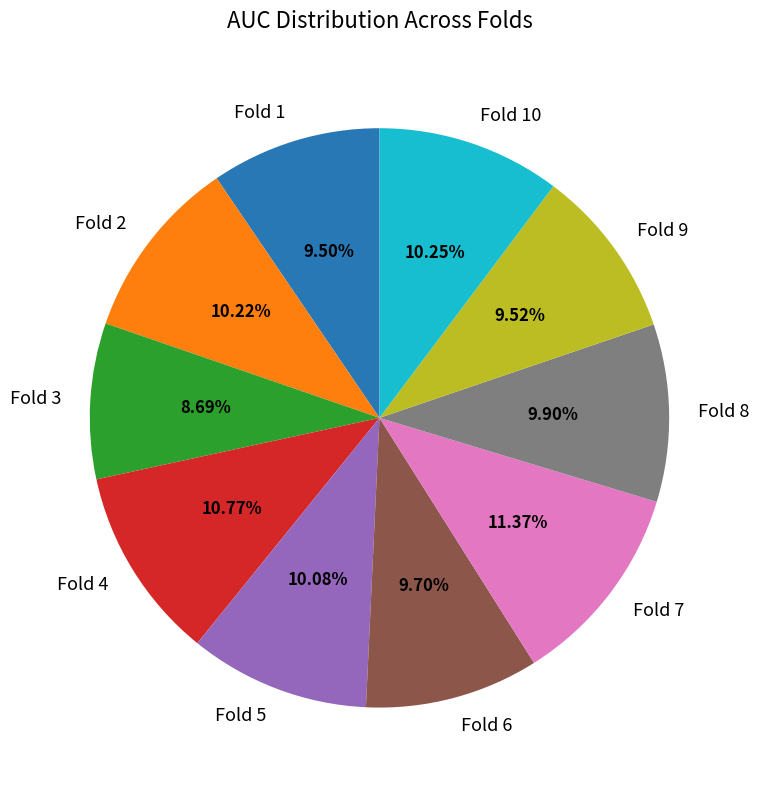

How much of the chart is everything except Fold 7?

88.6%